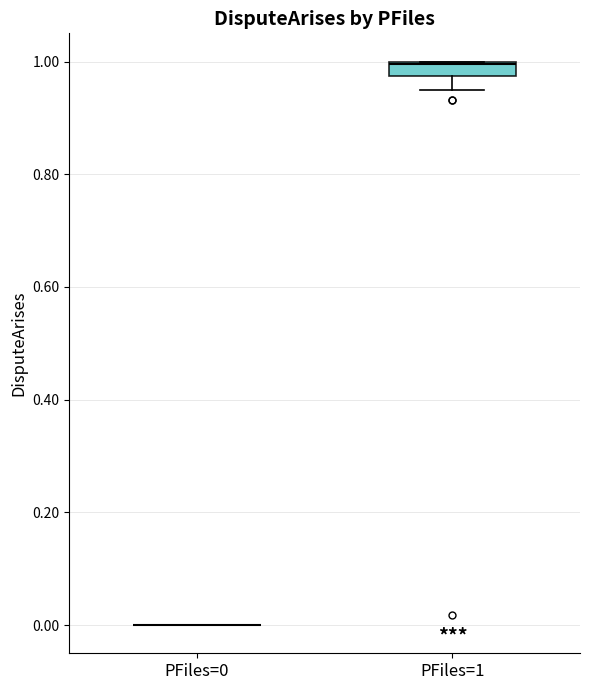

Comparing the boxes themselves (not the whiskers), which one is the tallest?

PFiles=1